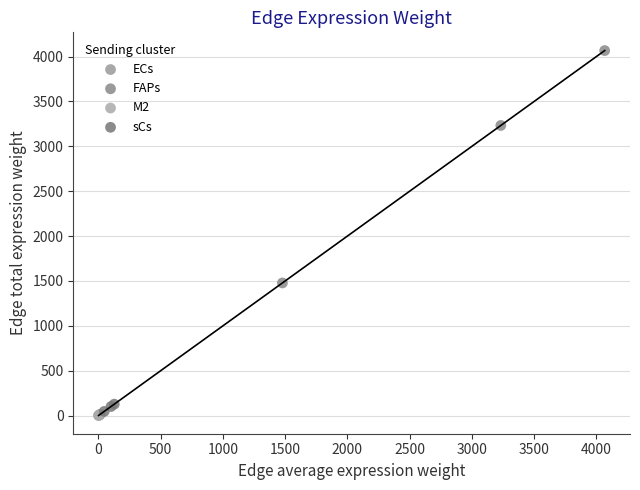

Which series has the widest spread of Y values?

FAPs